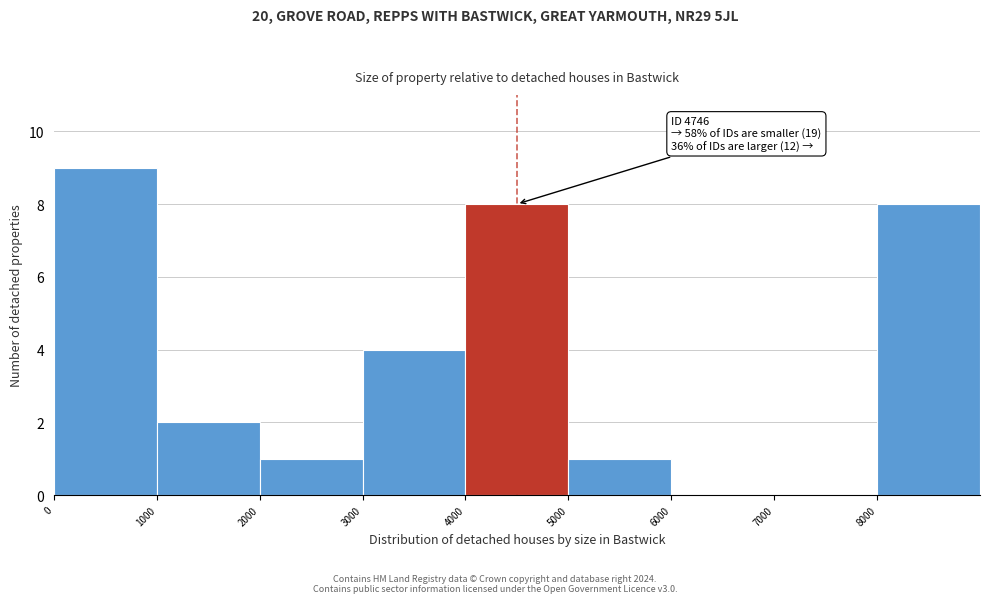

Over which range of the x-axis is the bar tallest?

0 to 1000